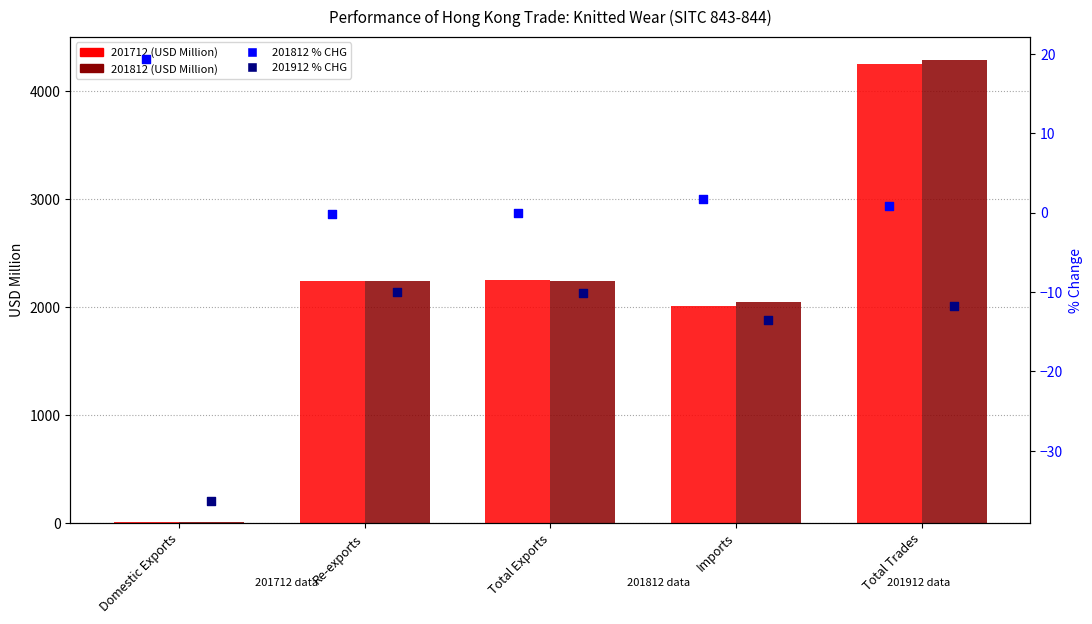

What is the total value across all series at Imports?

4040.2